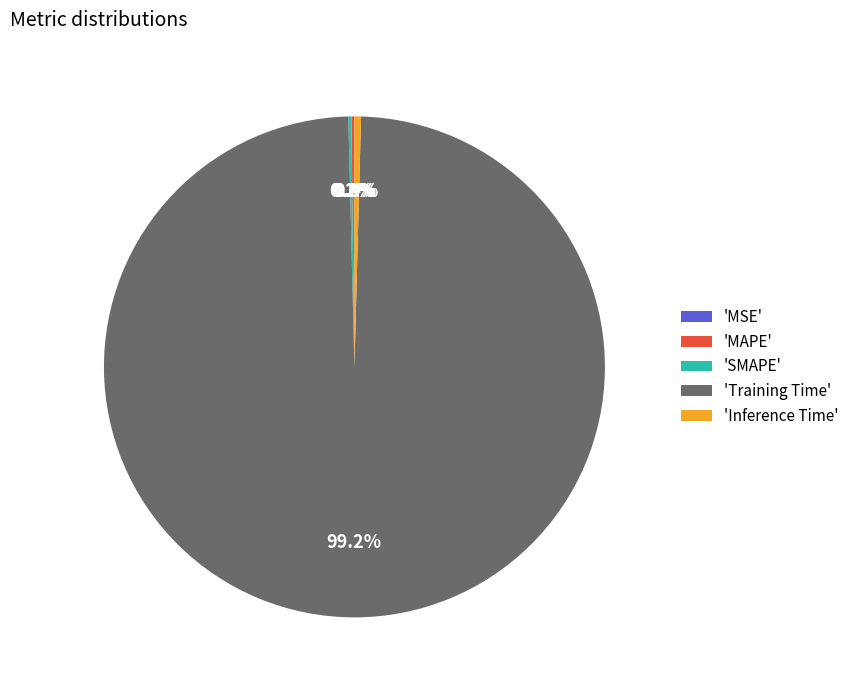

Do 'Training Time' and 'Inference Time' together represent more than half of the pie?

Yes